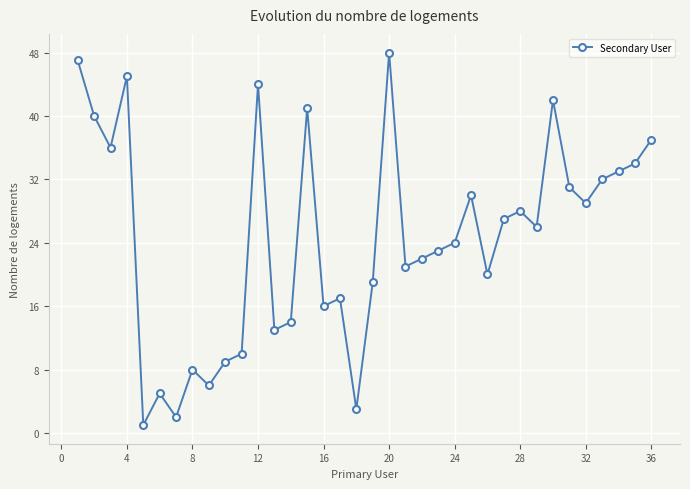

What is the maximum value shown in the chart?

48